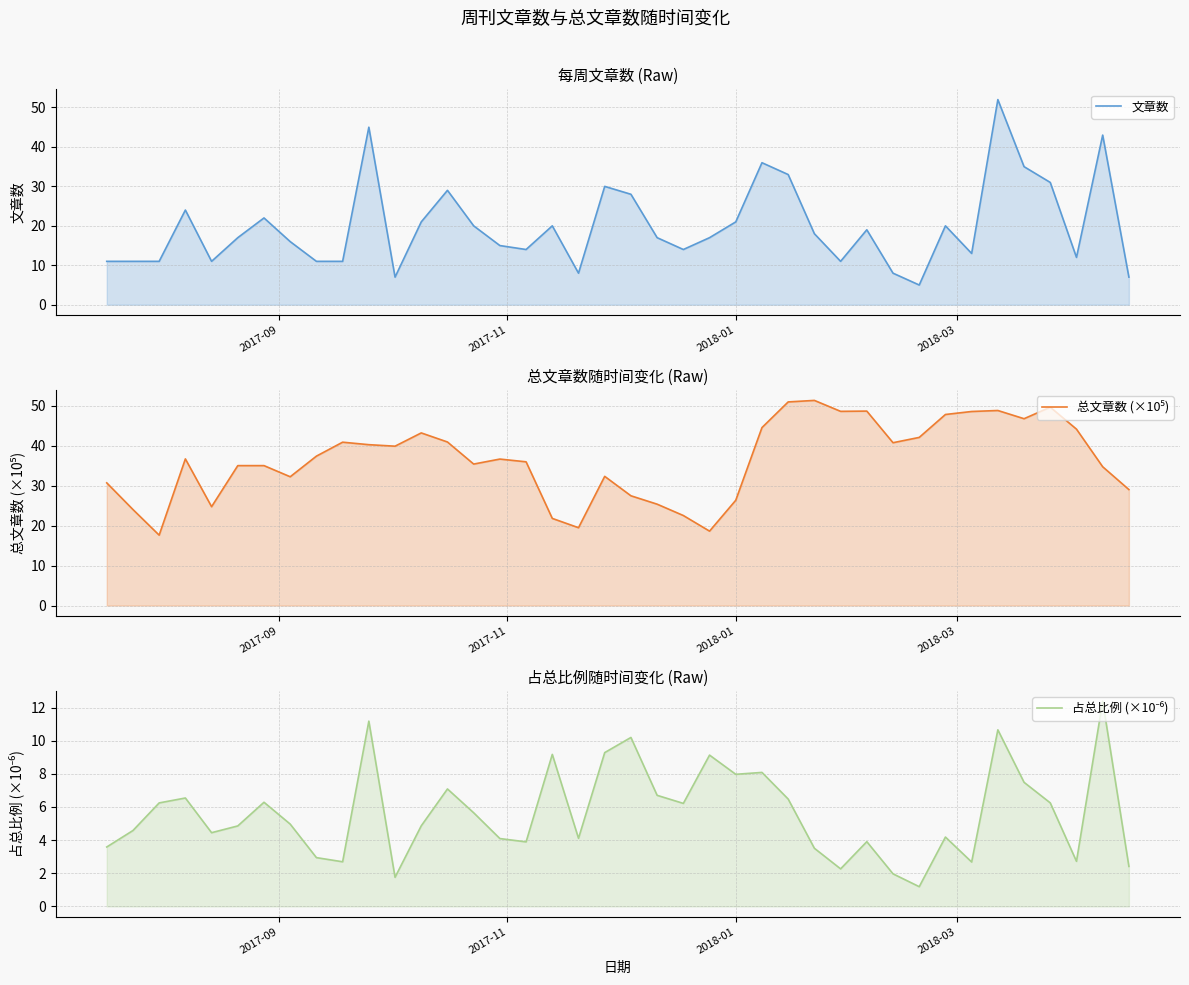

True or false: 文章数 and 占总比例 (×10⁻⁶) intersect in this chart.

False